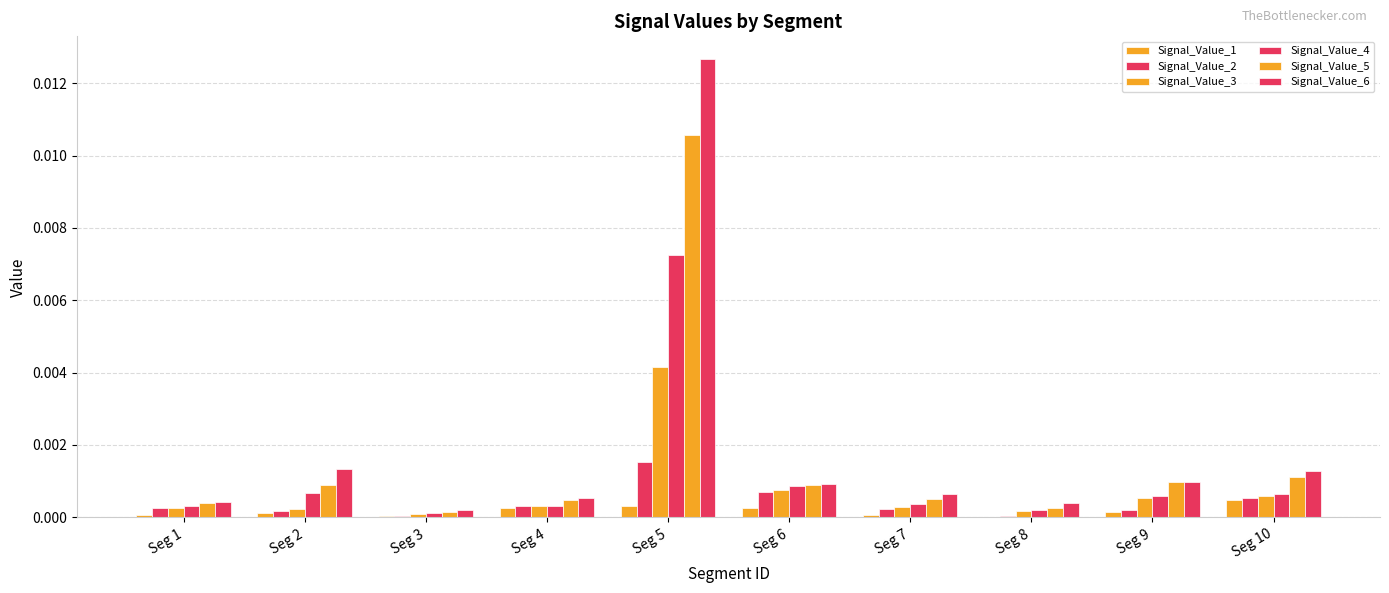

Which has a higher value, Seg 9 or Seg 3?

Seg 9